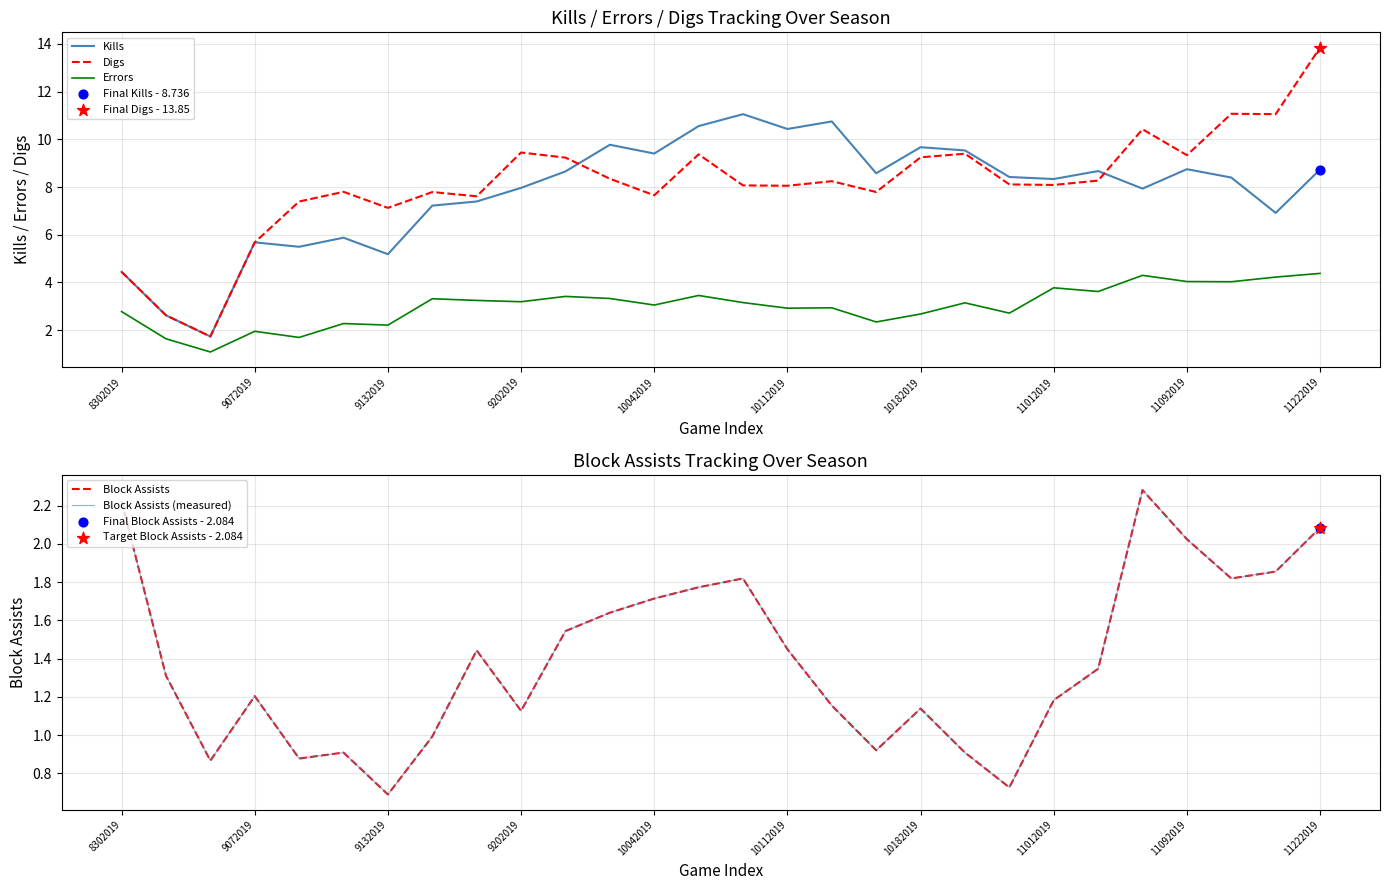

What is the total value across all series at 23?

27.2